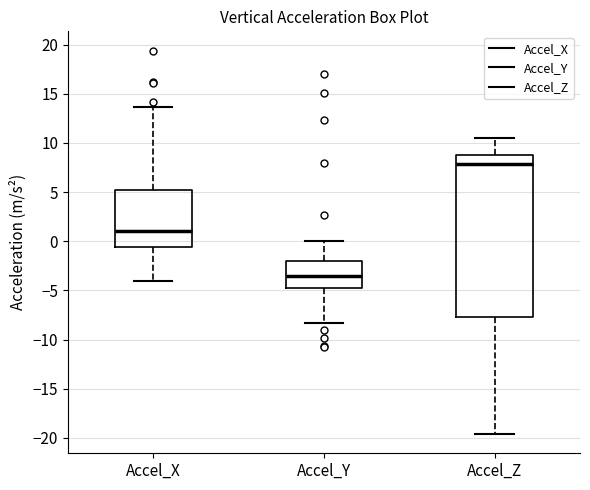

Reading left to right, transcribe this box plot: for each box, give where its median line is, the range the box spans, and where its two whiskers end, as read against the y-axis. The values are not printed on the chart, so give them approximately, as read against the axis.

Accel_X: median 1.0, box -0.5 to 5.0, whiskers -4.0 to 13.5
Accel_Y: median -3.5, box -5.0 to -2.0, whiskers -8.5 to 0.0
Accel_Z: median 8.0, box -7.5 to 9.0, whiskers -19.5 to 10.5